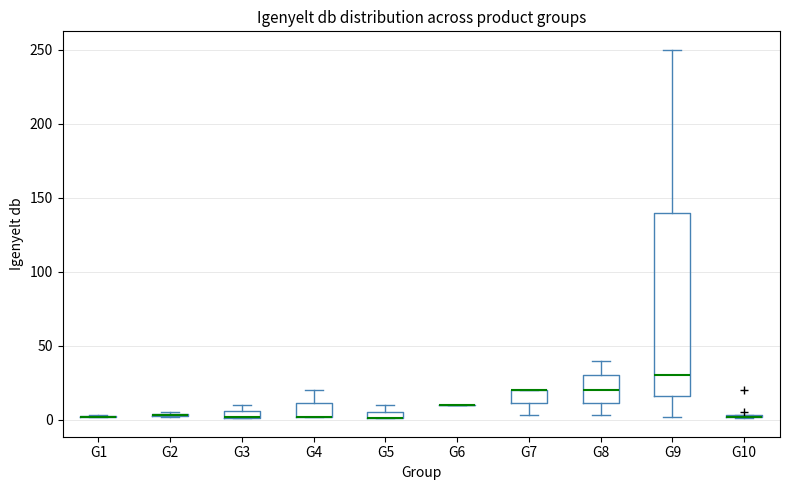

Which box is the tallest, from its lower edge to its upper edge?

G9